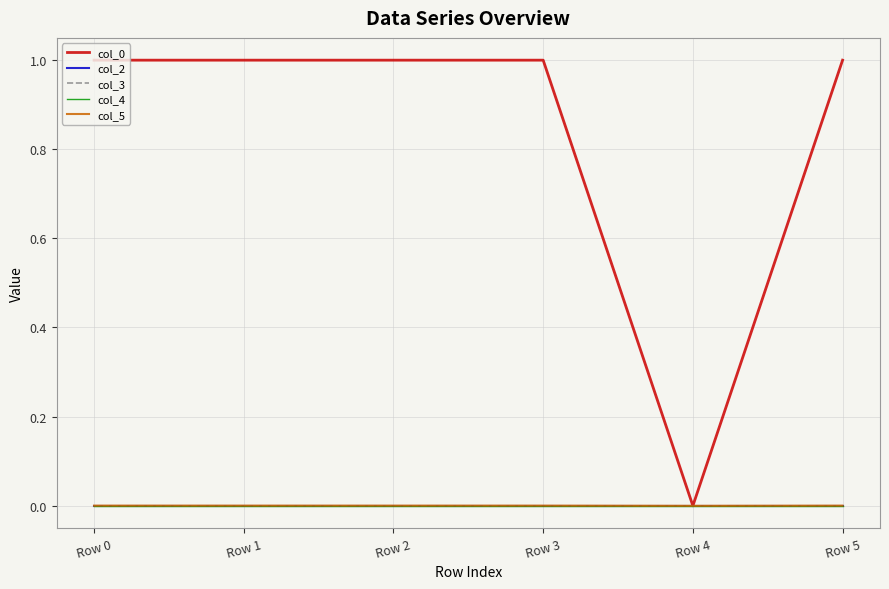

How many interior local valleys does the col_2 series have?

2